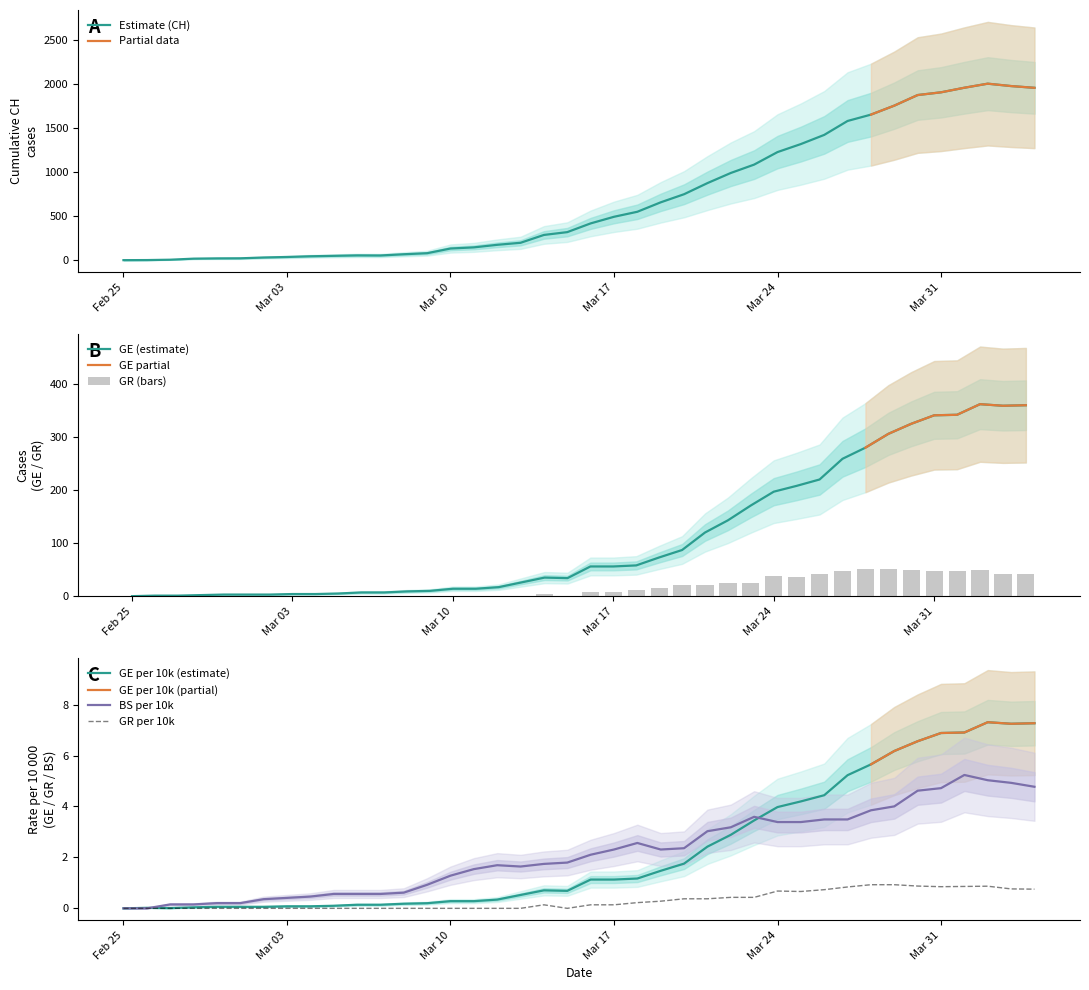

What is the difference between the second highest and minimum values in the GE_pc series?

7.3